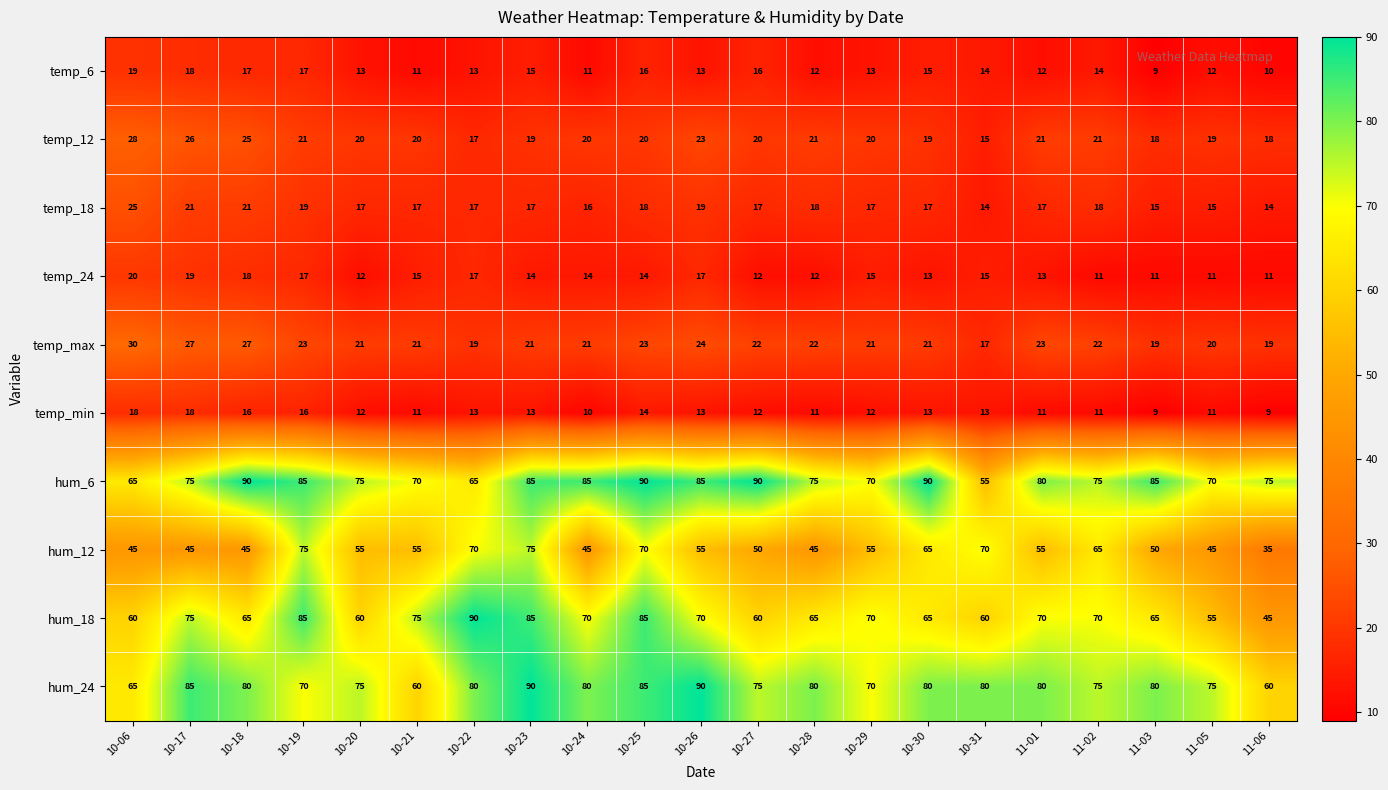

Which series has the largest total across all categories?

hum_6